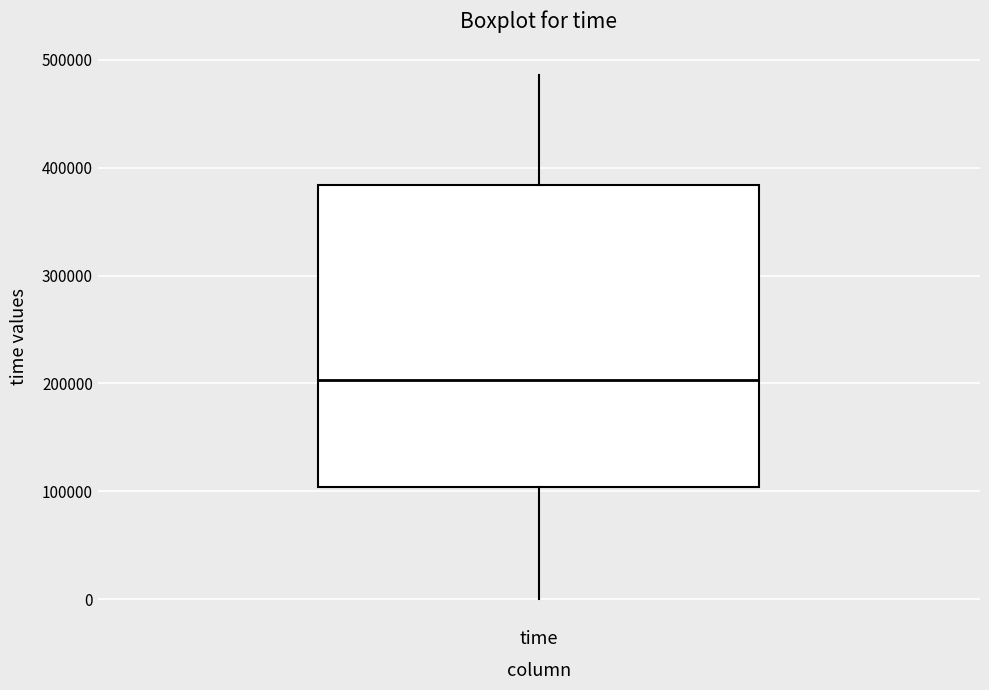

Read this box plot against the y-axis: the position of the median line, the range covered by the box, and the ends of both whiskers. The values are not printed on the chart, so give them approximately, as read against the axis.

median 200000, box 100000 to 380000, whiskers 0 to 490000